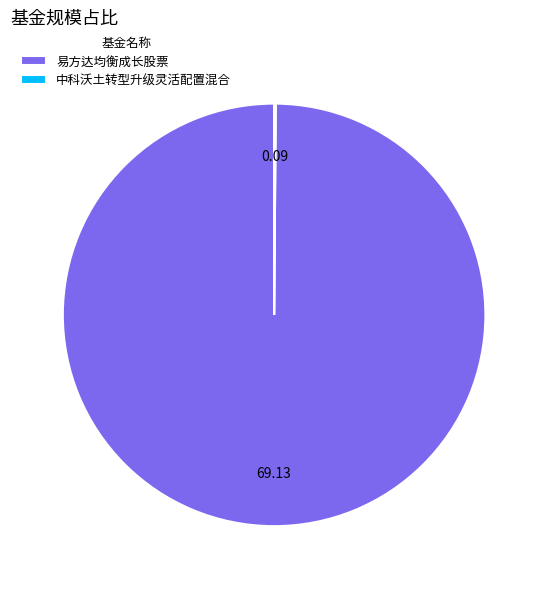

Does 易方达均衡成长股票 represent more than half of the total?

Yes